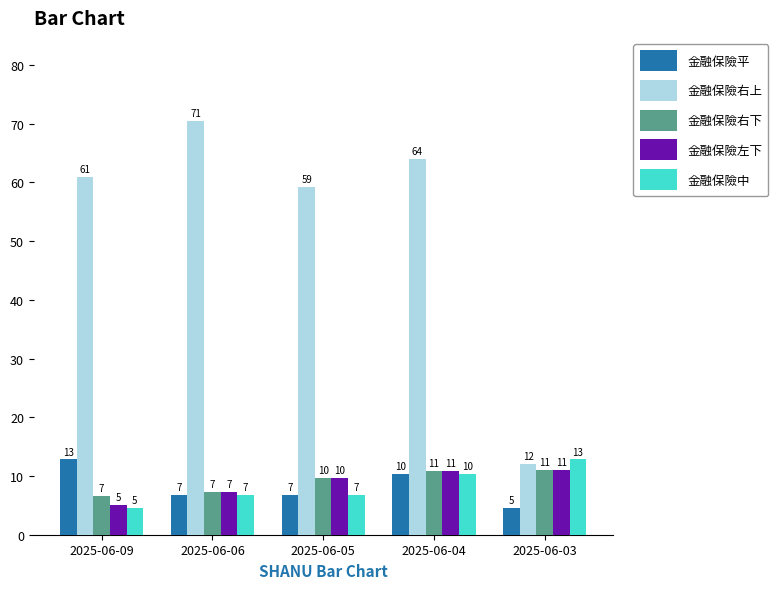

Reading left to right, what are all the values shown in this chart?

金融保險平: 2025-06-09=12.8	2025-06-06=6.7	2025-06-05=6.8	2025-06-04=10.3	2025-06-03=4.6
金融保險右上: 2025-06-09=60.9	2025-06-06=70.5	2025-06-05=59.2	2025-06-04=64.1	2025-06-03=12.1
金融保險右下: 2025-06-09=6.6	2025-06-06=7.2	2025-06-05=9.6	2025-06-04=10.9	2025-06-03=11.0
金融保險左下: 2025-06-09=5.1	2025-06-06=7.2	2025-06-05=9.6	2025-06-04=10.9	2025-06-03=11.0
金融保險中: 2025-06-09=4.6	2025-06-06=6.7	2025-06-05=6.8	2025-06-04=10.3	2025-06-03=12.8